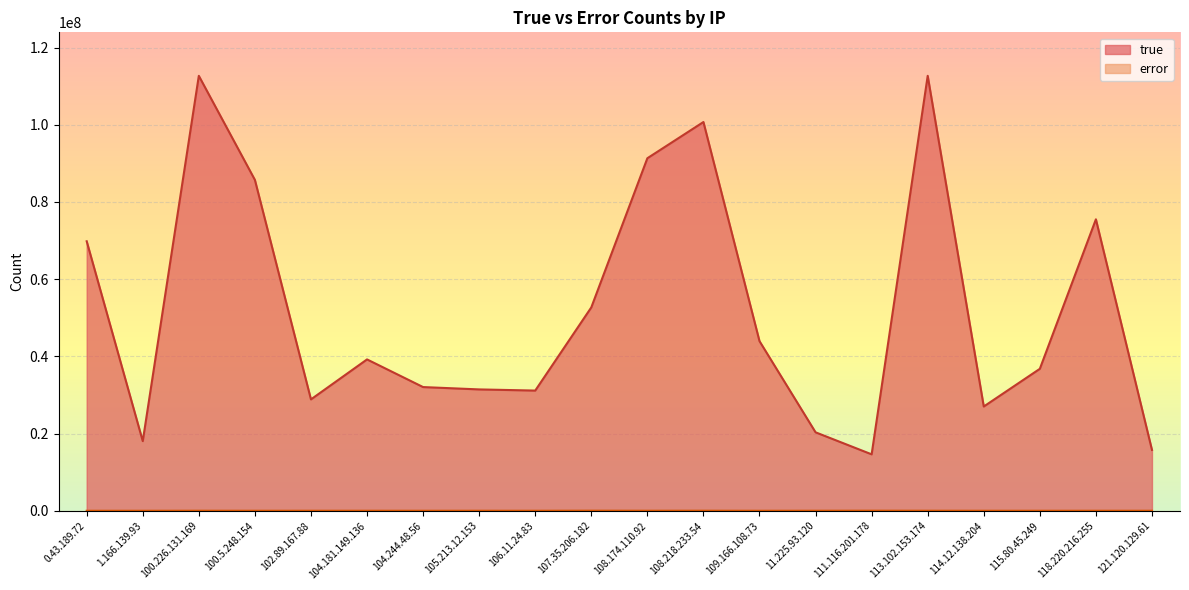

True or false: true and error cross at least once.

False